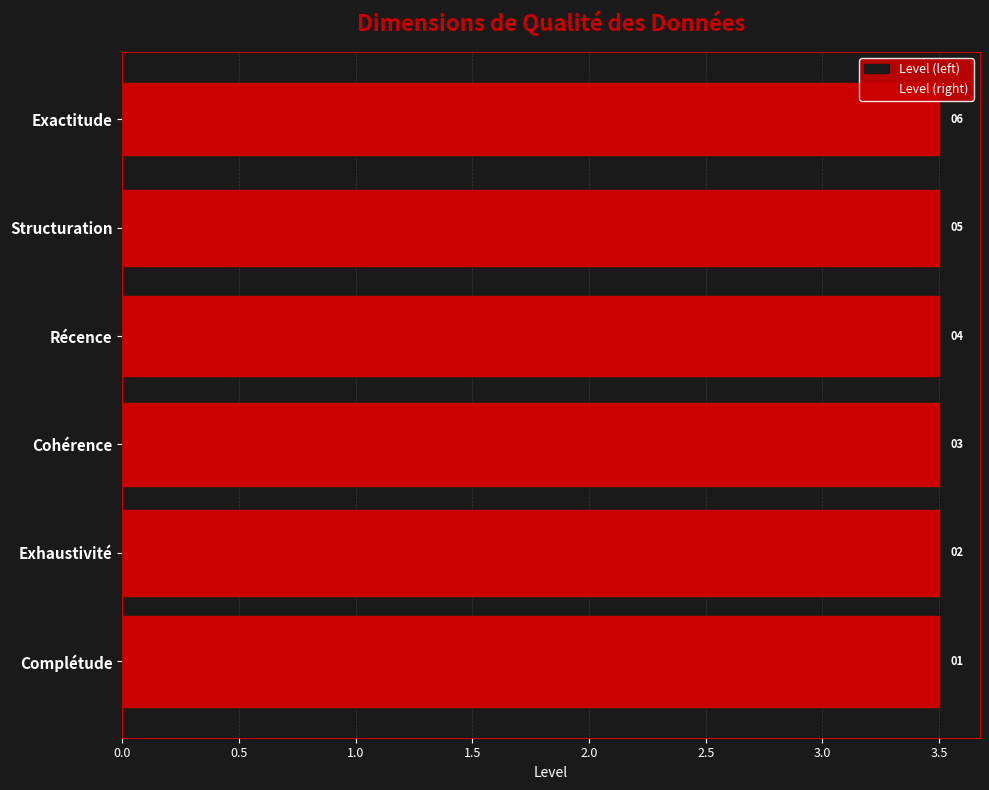

Which series changed the most between 0.0 and 1.5?

Level (left)